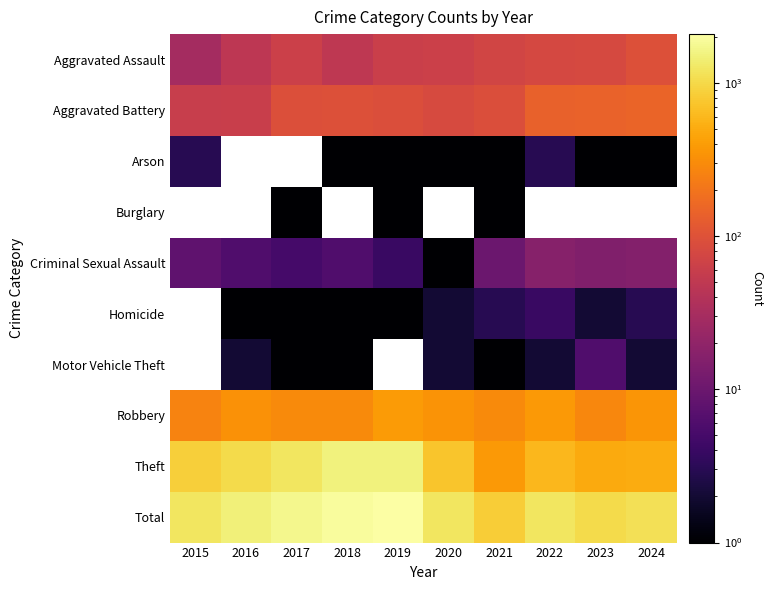

Is the value of Total at 2018 greater than the value of Motor Vehicle Theft at 2022?

Yes